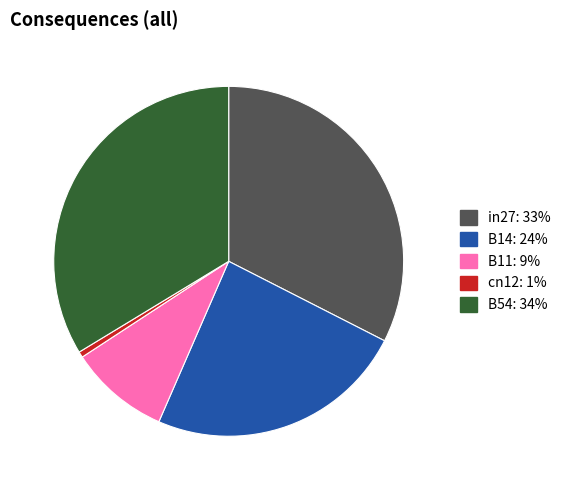

Do B11 and B54 together represent more than half of the pie?

No